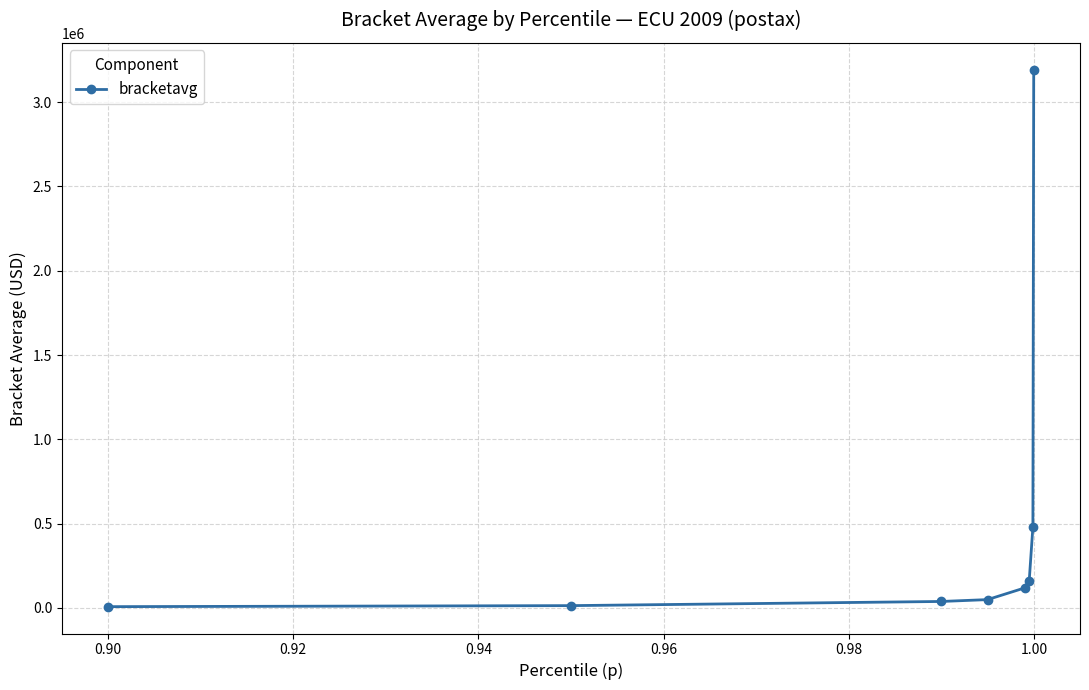

What is the difference between the second highest and second lowest values?

465890.5